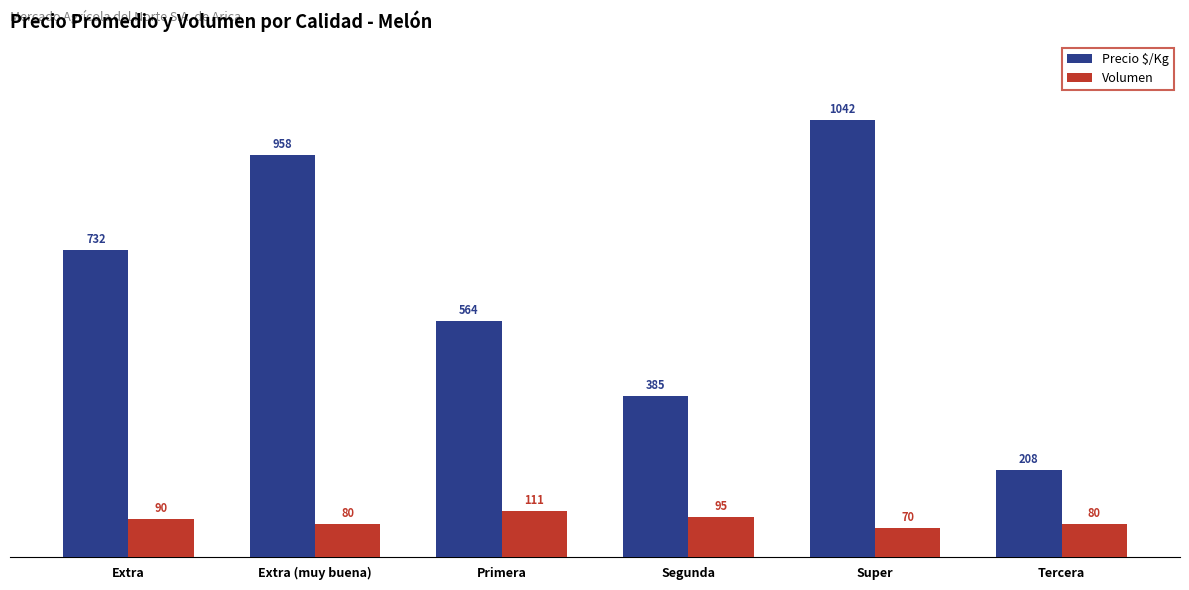

Which series has the largest range (max minus min)?

Precio $/Kg